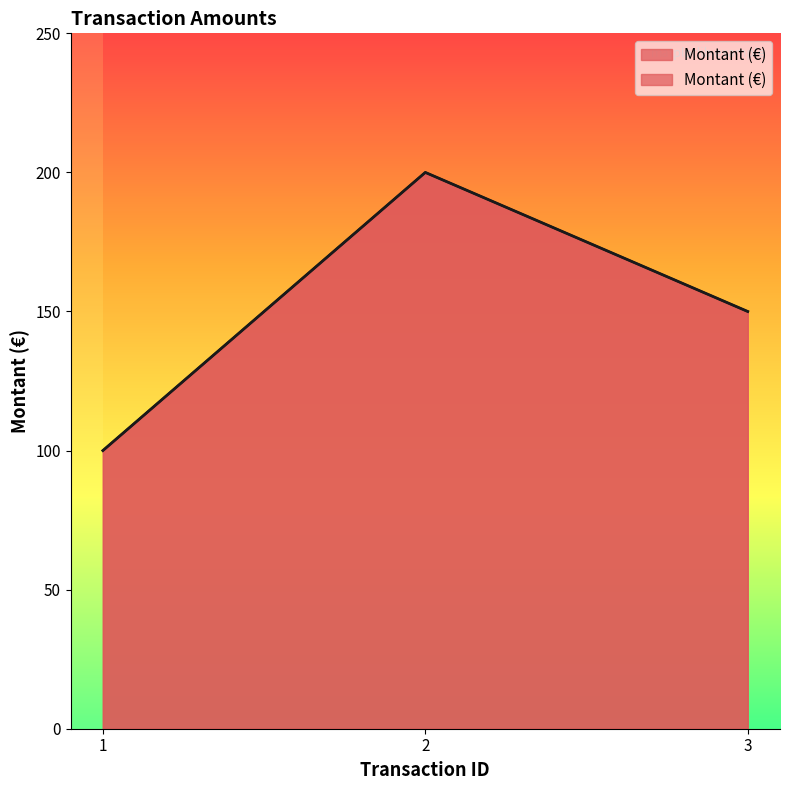

Does the chart have visible grid lines?

No